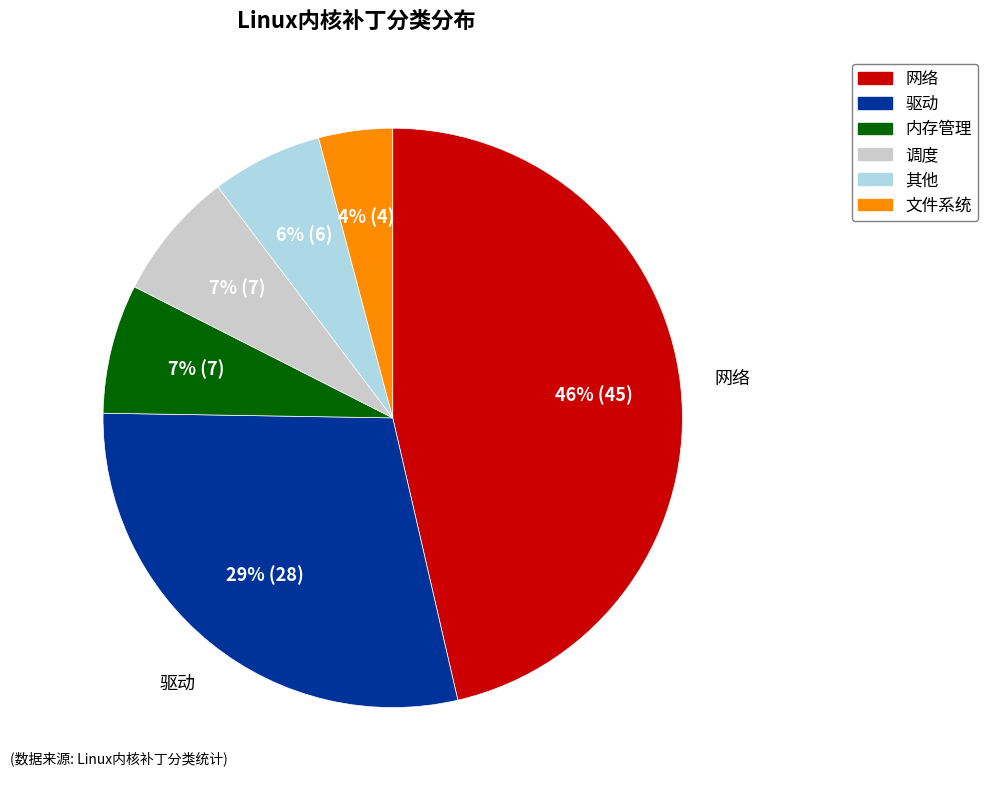

Is the sum of 内存管理 and 网络 greater than half?

Yes